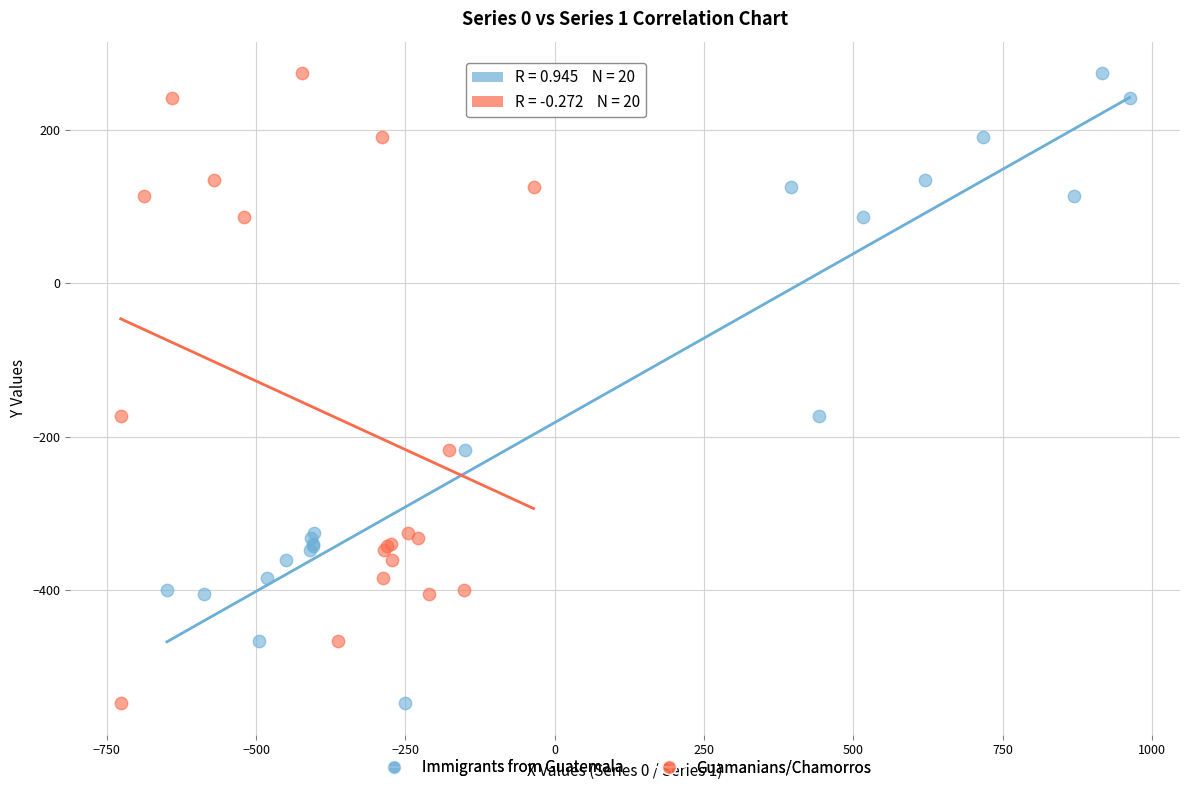

What are all the series names shown in the legend?

Immigrants from Guatemala, Guamanians/Chamorros